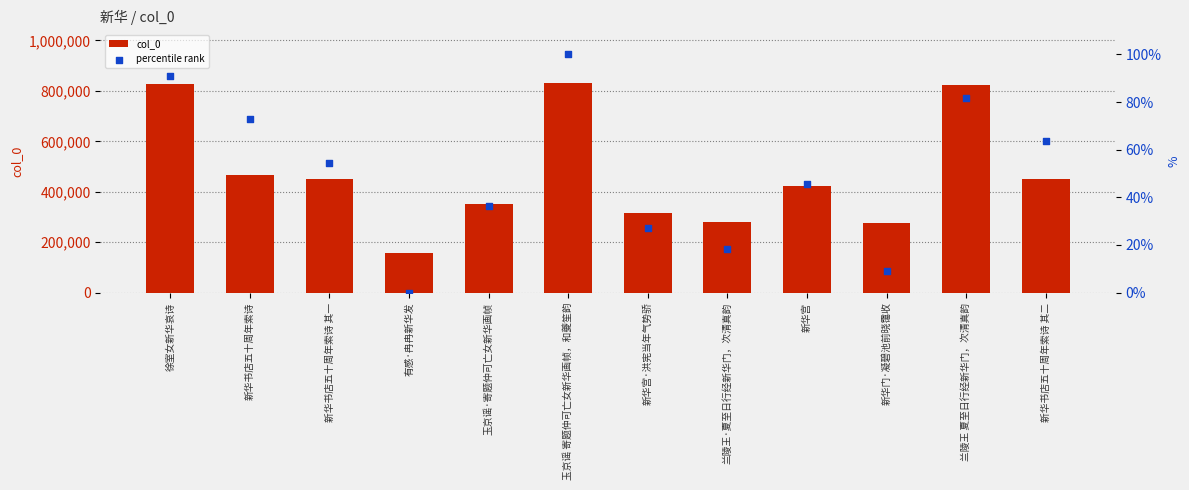

What are all the series names shown in the legend?

col_0, percentile rank